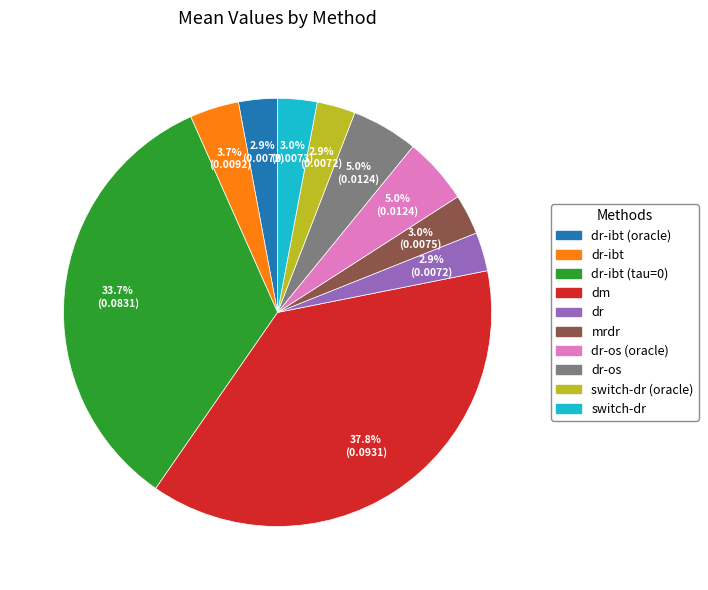

Does any single category account for the majority?

No